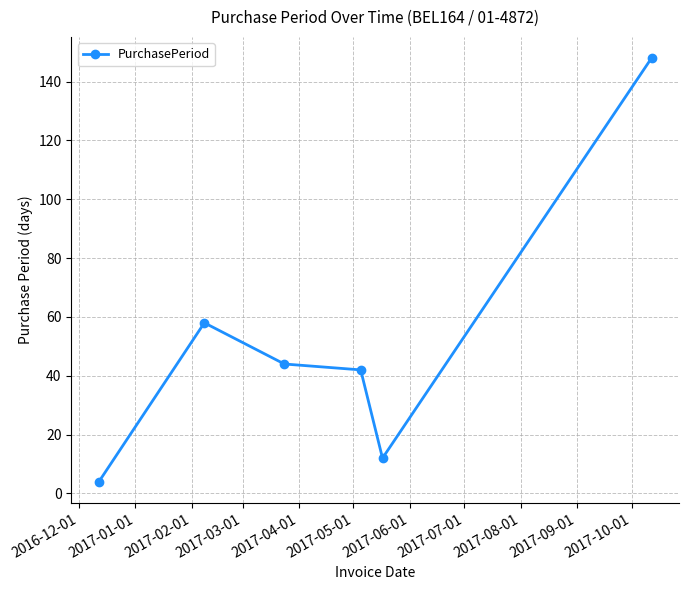

How many lines are shown in the chart?

1